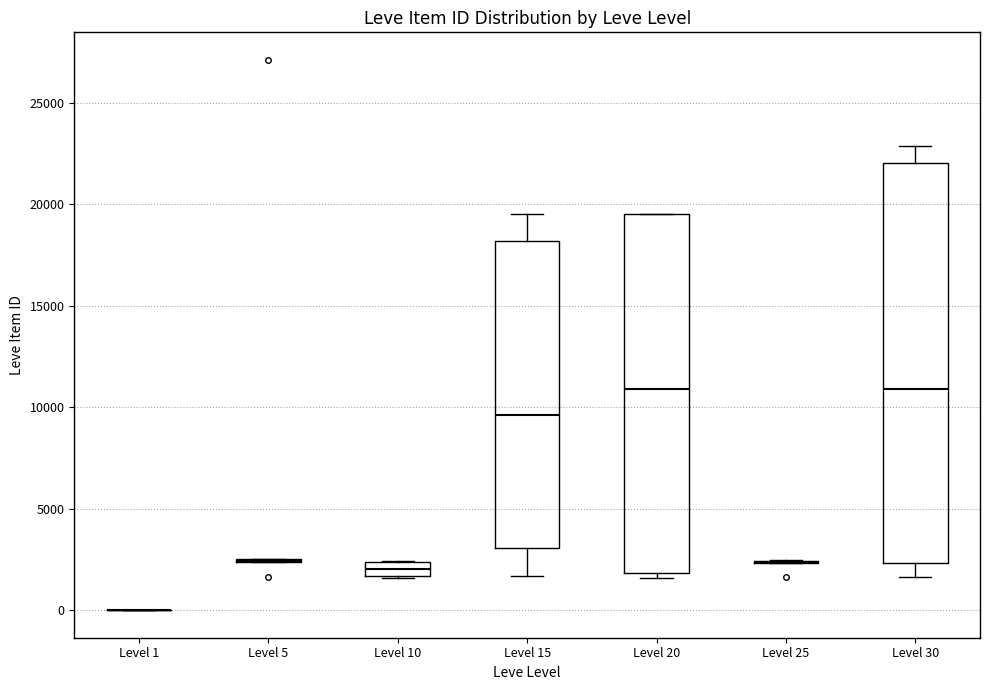

Which box is the tallest, from its lower edge to its upper edge?

Level 30